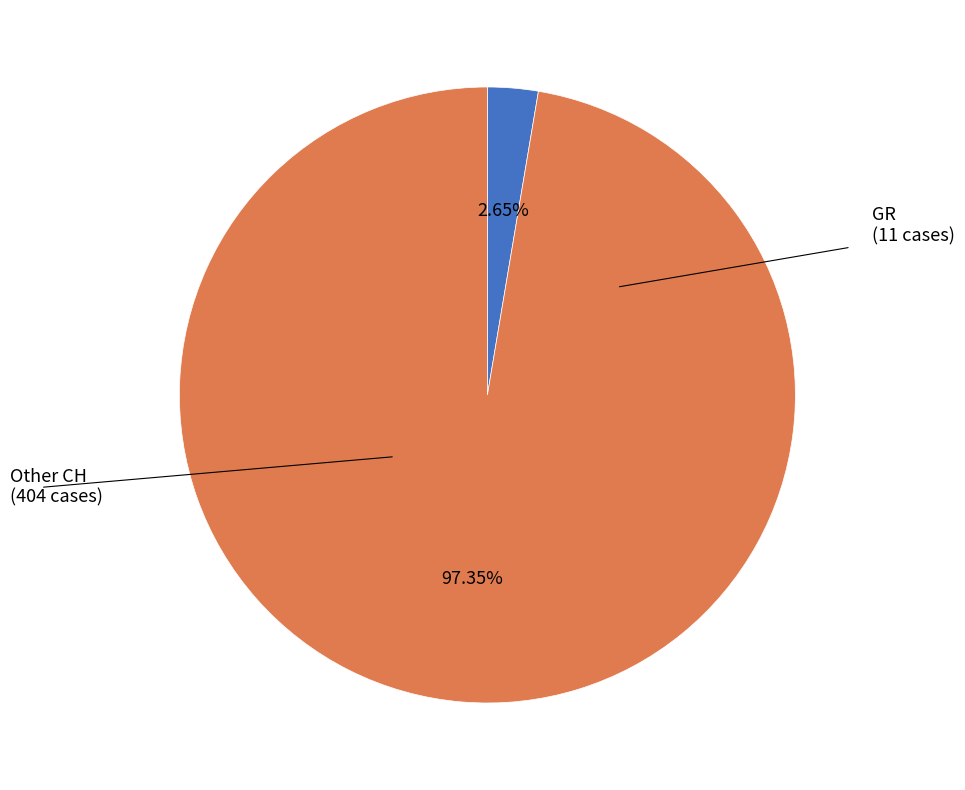

Is there any slice that represents more than half of the pie?

Yes